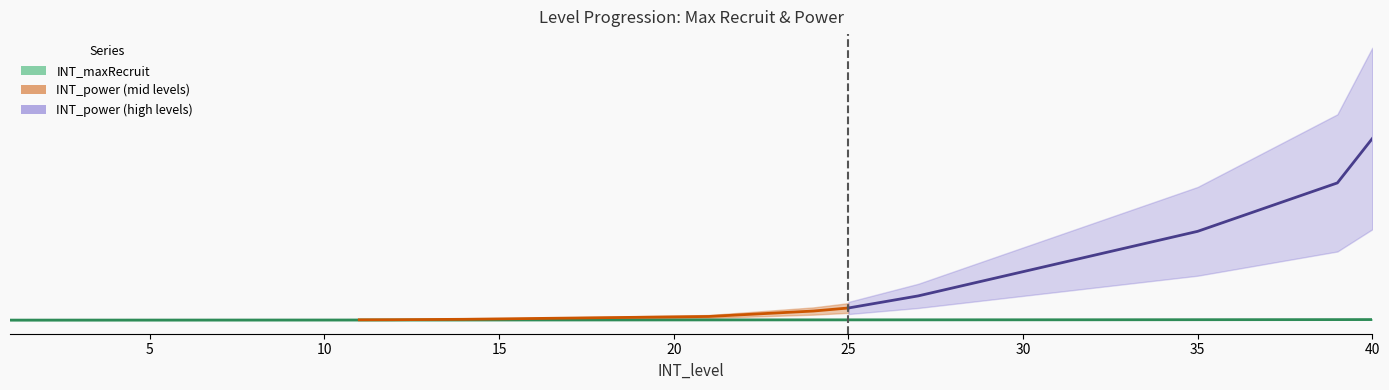

What is the approximate value at 25, to the nearest 100?

500